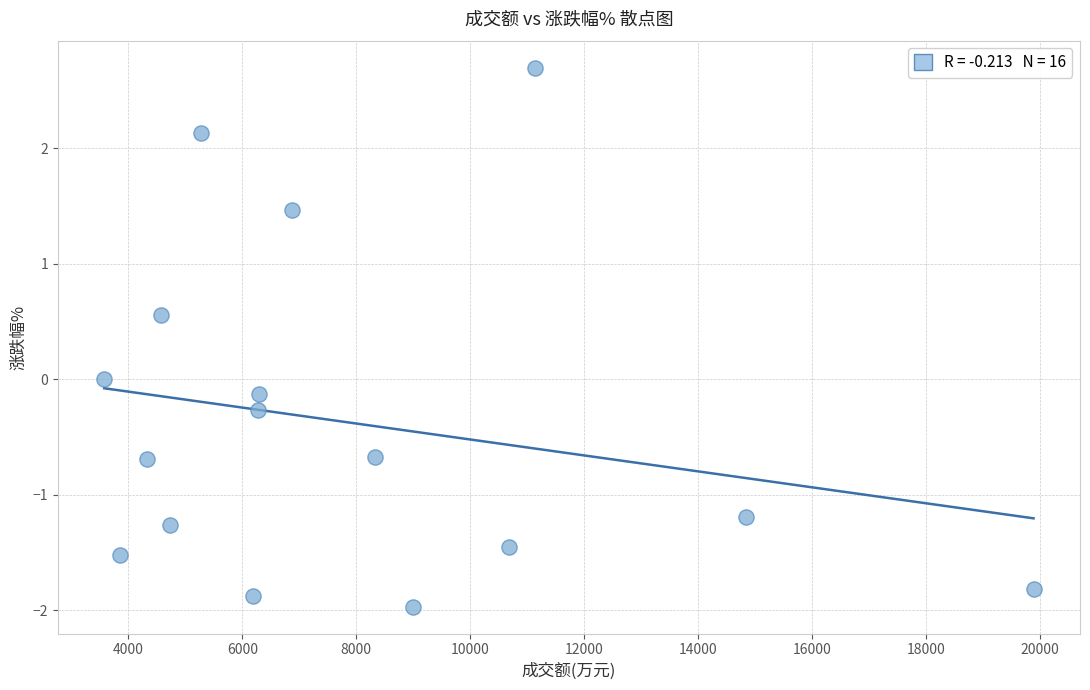

What is the range of Y values (max minus min)?

4.7